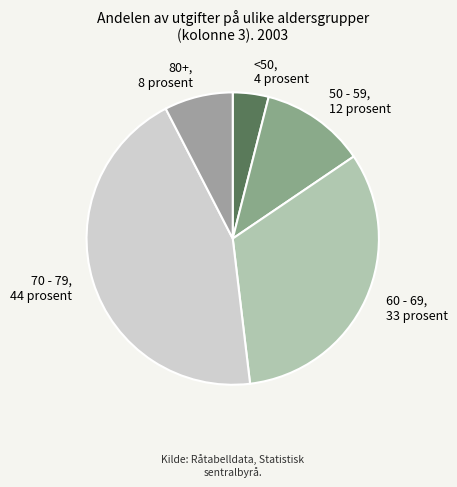

Is it true that 70 - 79 is 31% of the pie?

False